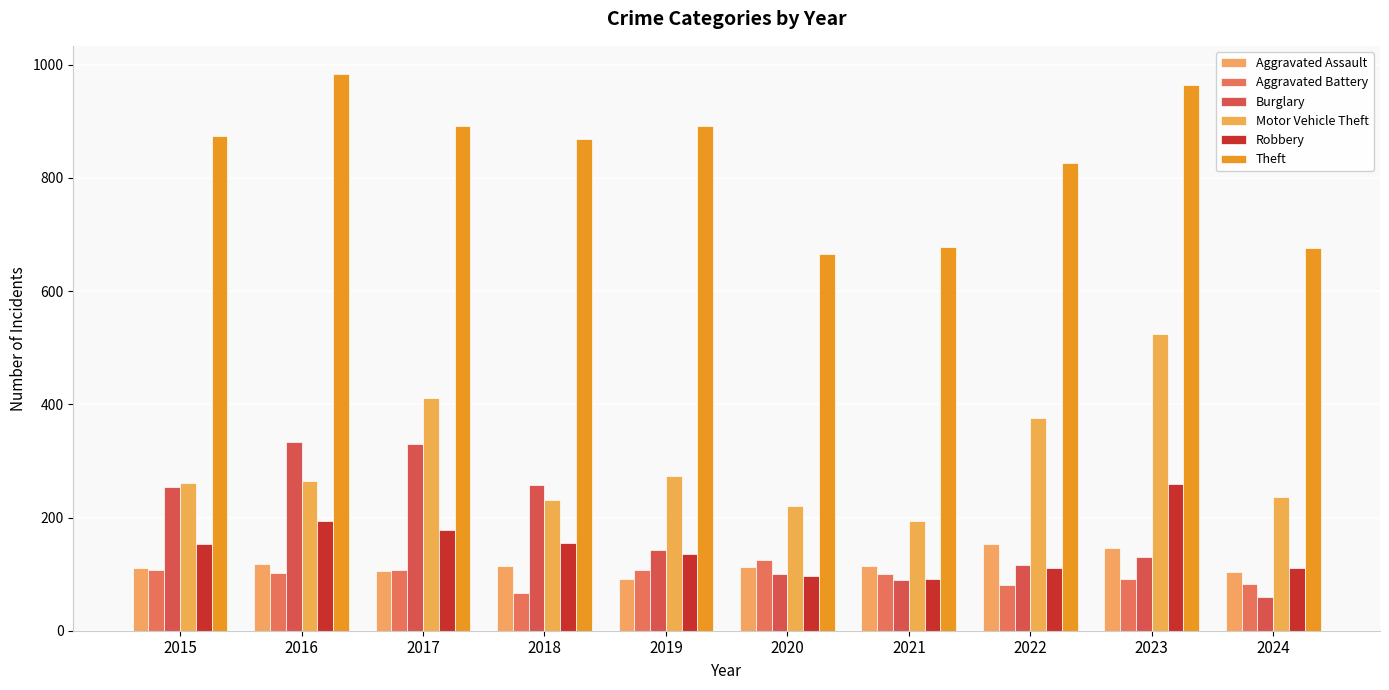

What is the smallest value displayed?

60